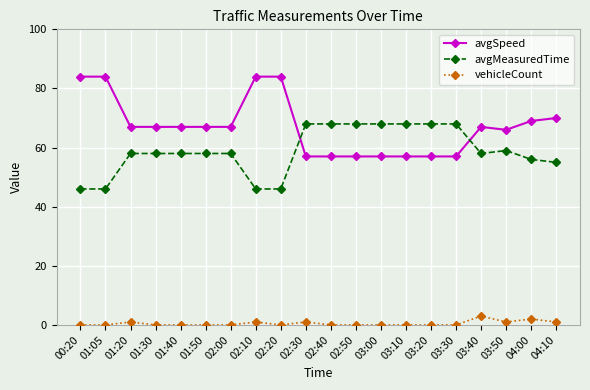

What is the maximum value shown in the chart?

84